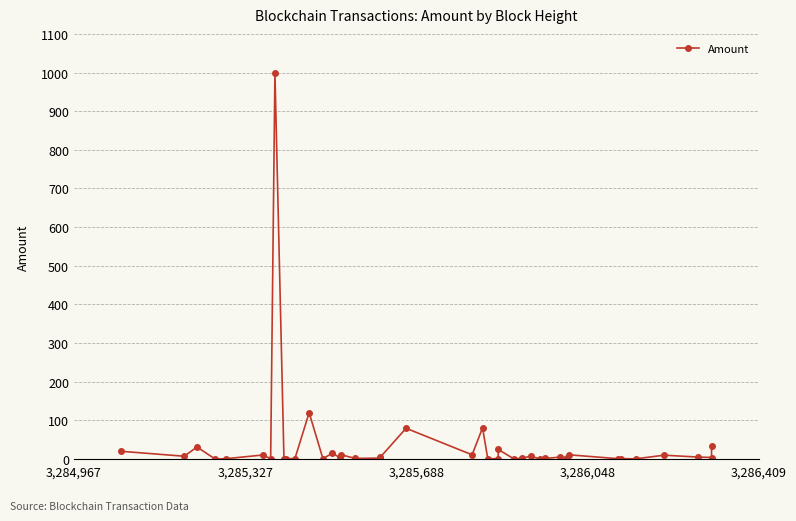

How many data points are above 4?

21